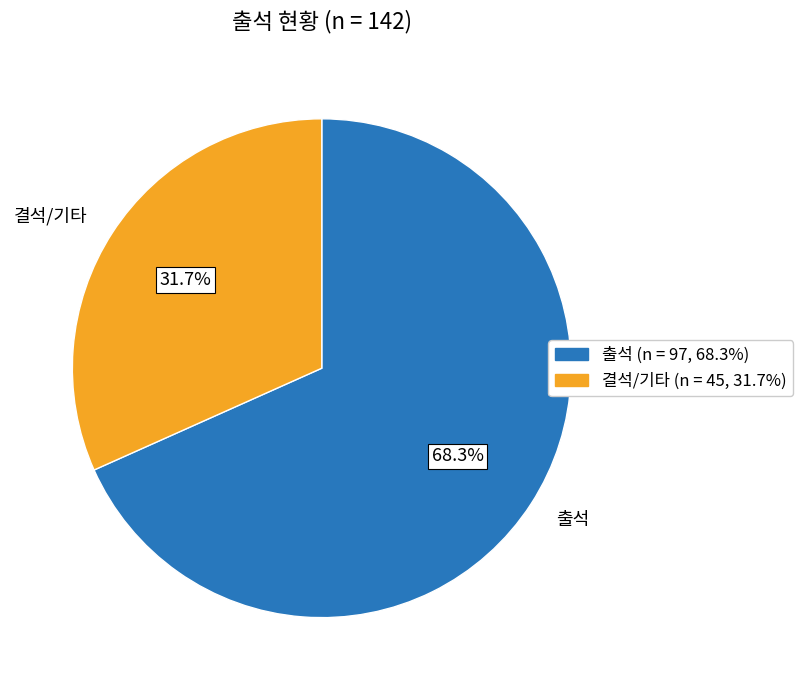

Which slice represents more than half of the pie?

출석